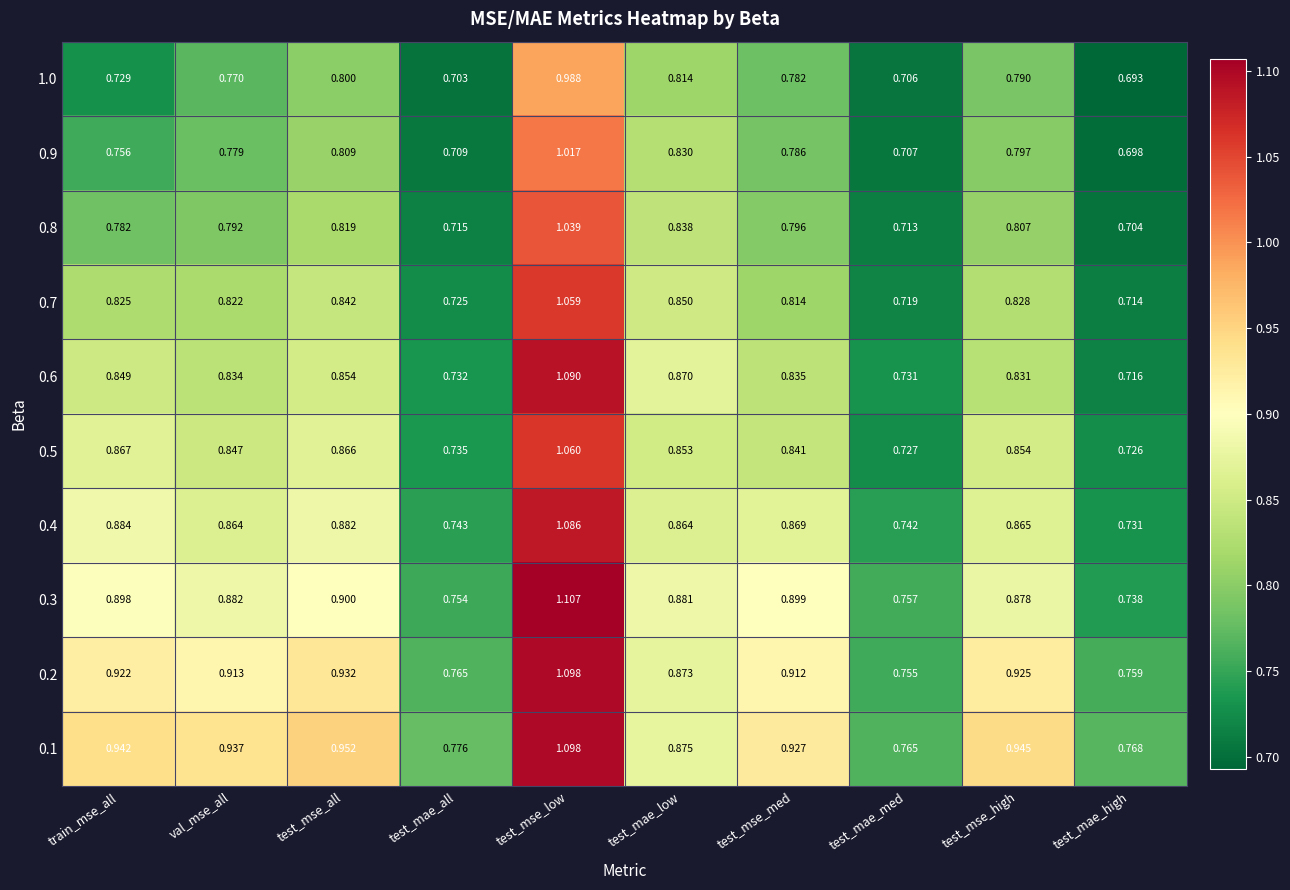

At how many categories does at least one series exceed 0?

10